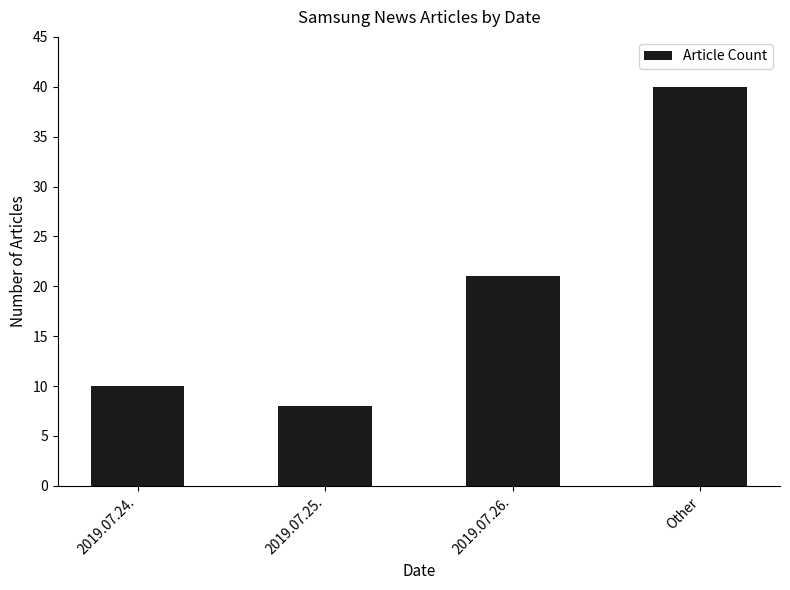

What value does the data have at 2019.07.26.?

21